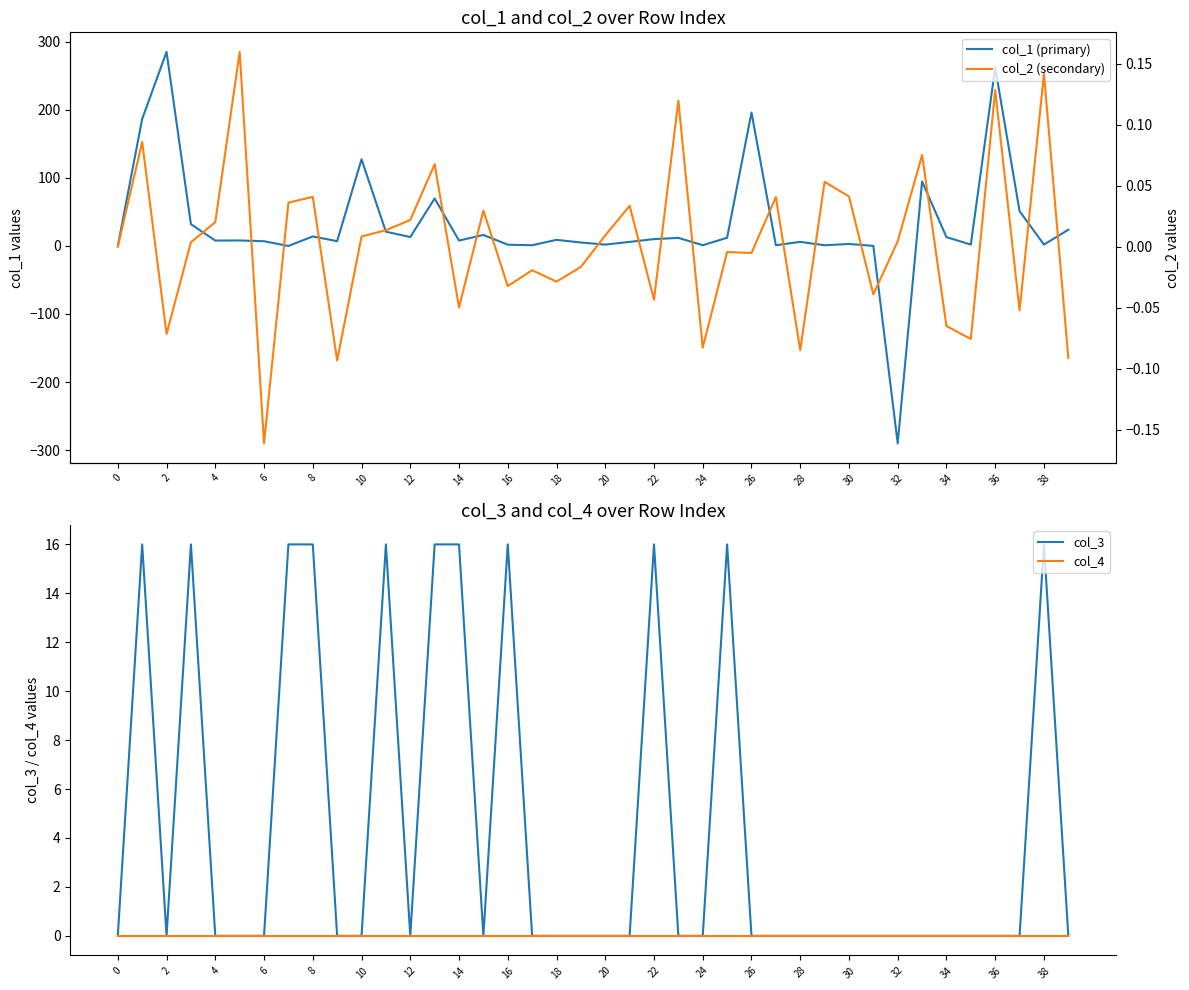

True or false: col_3 has more than 1 points higher than both neighbors.

True